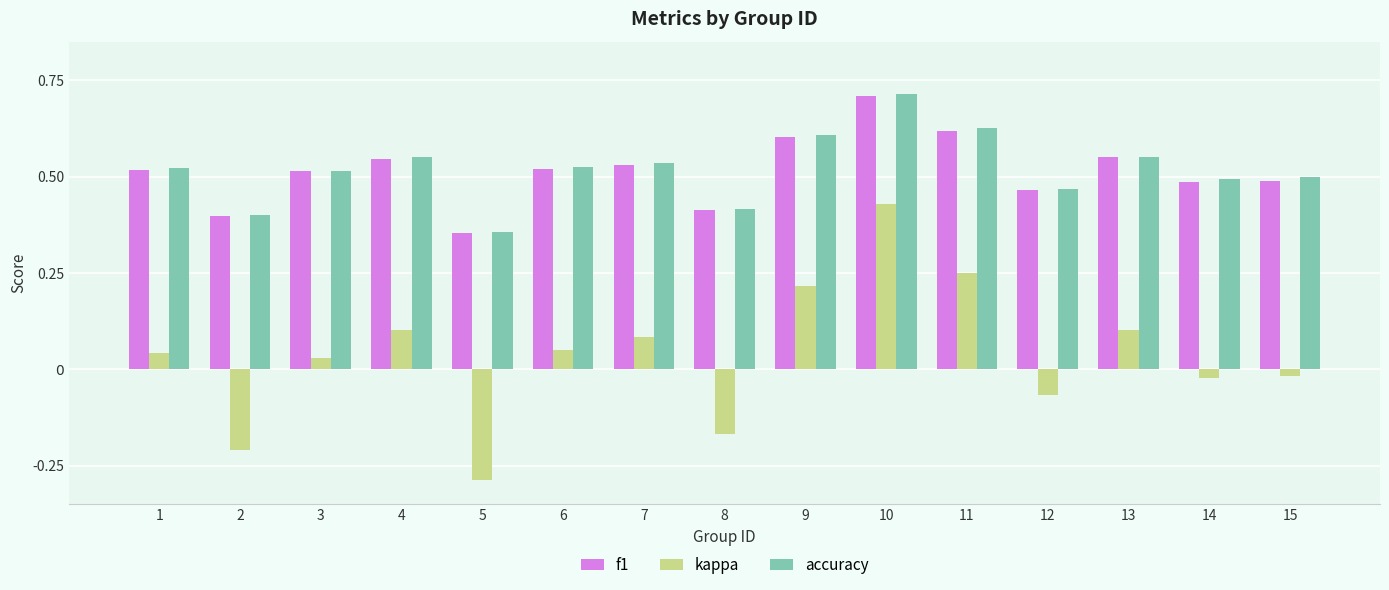

Does the chart contain stacked bars?

No